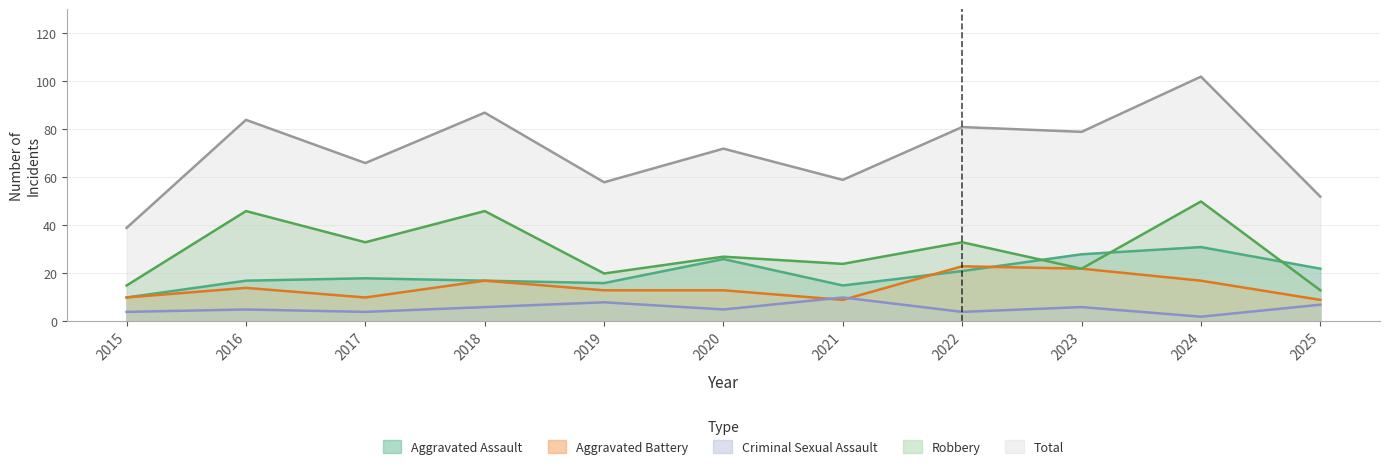

What is the value of the Aggravated Assault point at the 4th from the left?

17